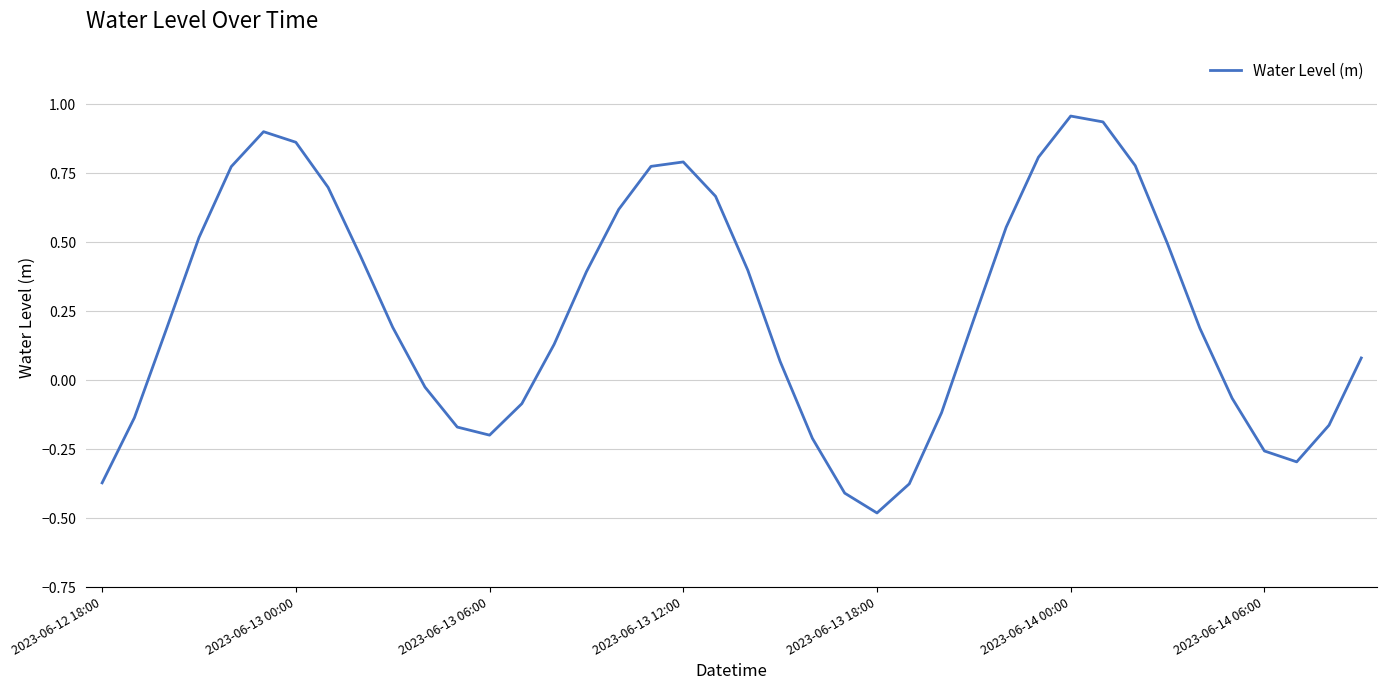

What is the smallest value displayed?

-0.5